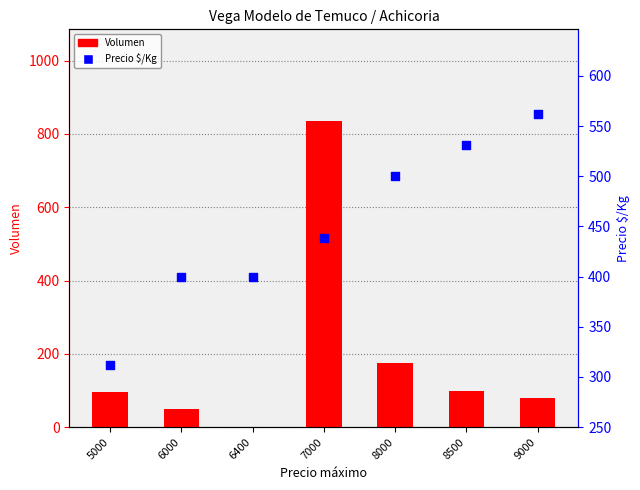

What is the total value across all series at 9000?

642